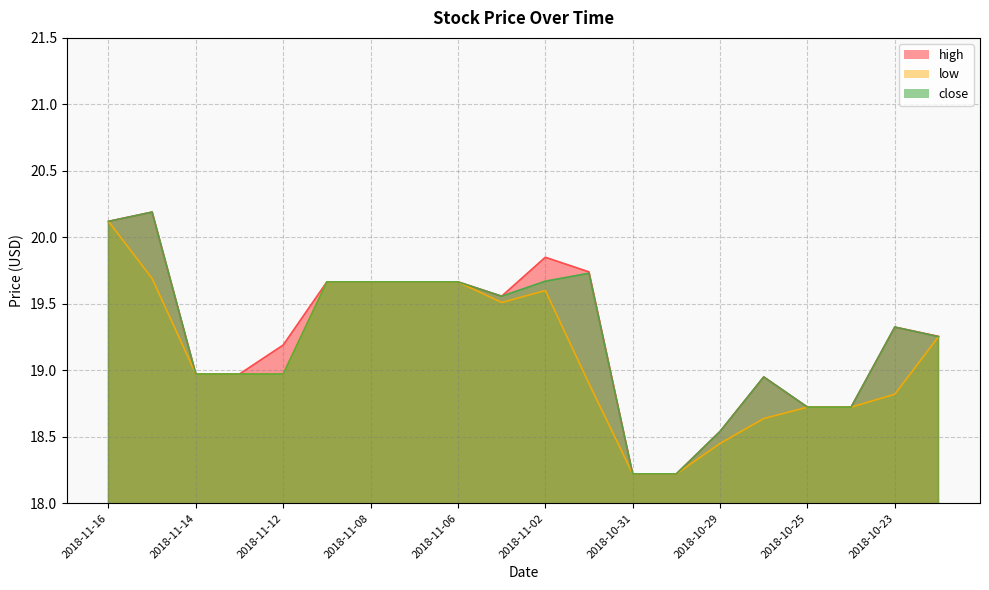

Does the chart have visible grid lines?

Yes